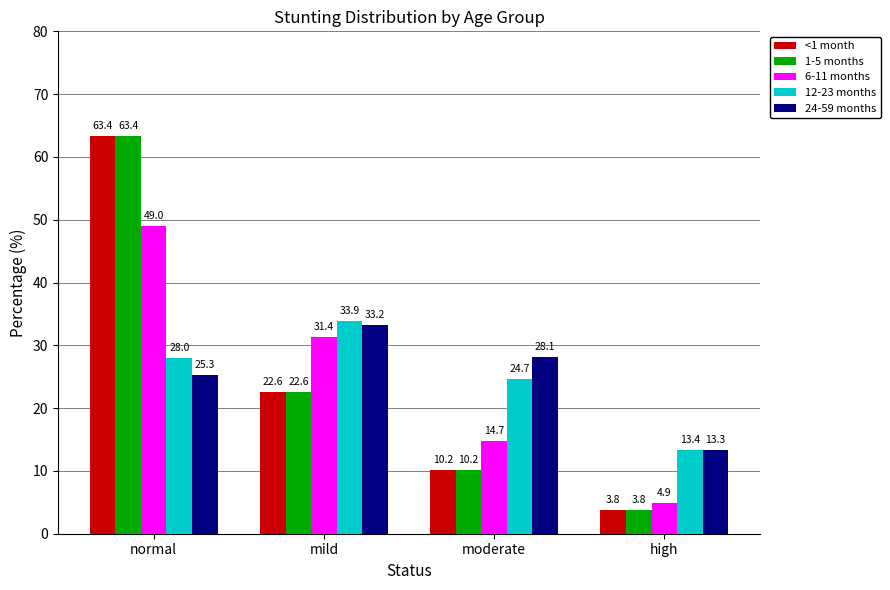

Rank the categories by 1-5 months value from highest to lowest.

normal, mild, moderate, high